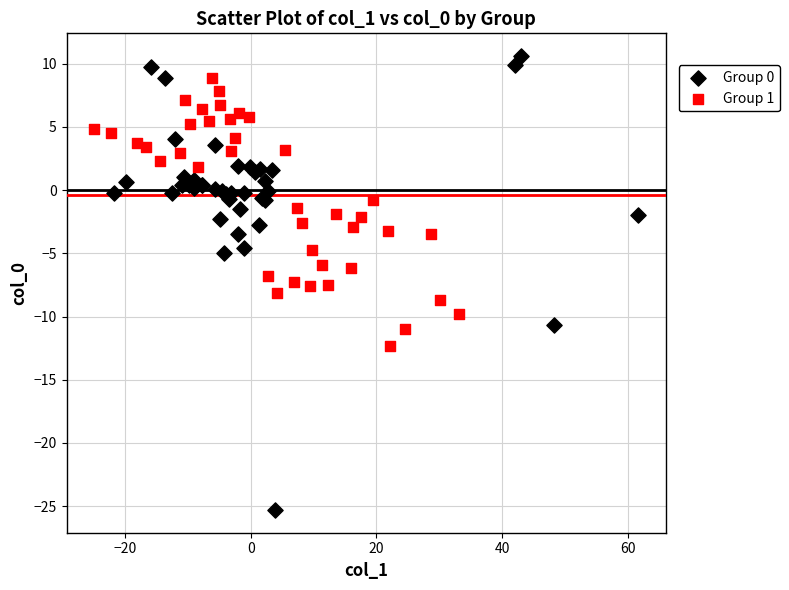

What are all the series names shown in the legend?

Group 0, Group 1